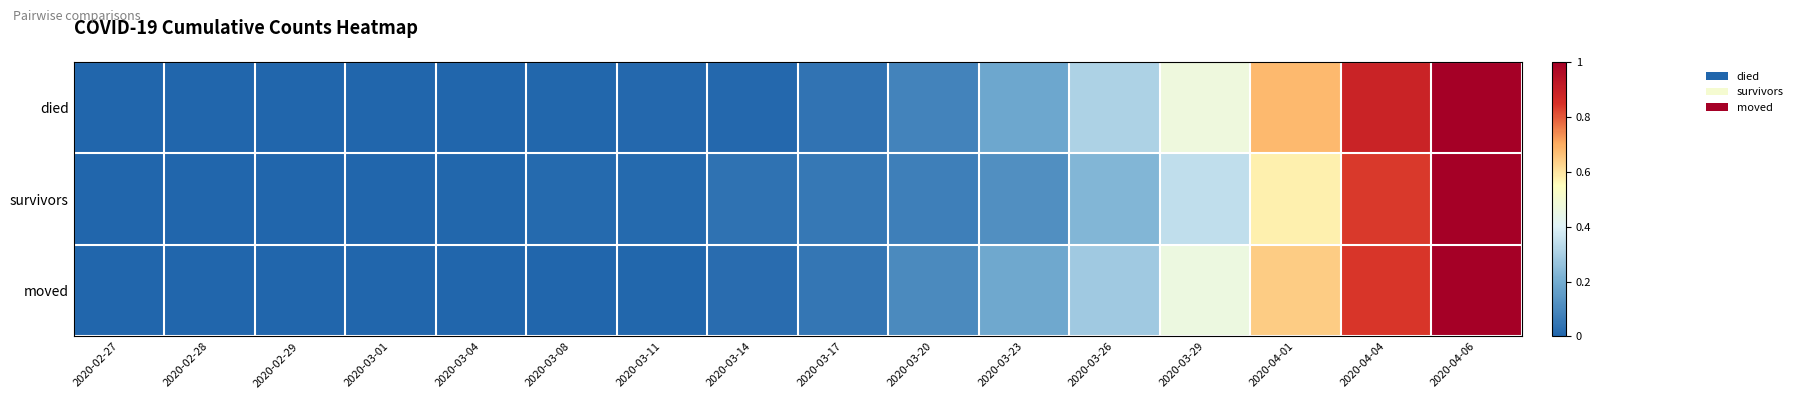

How many series are shown in this chart?

3